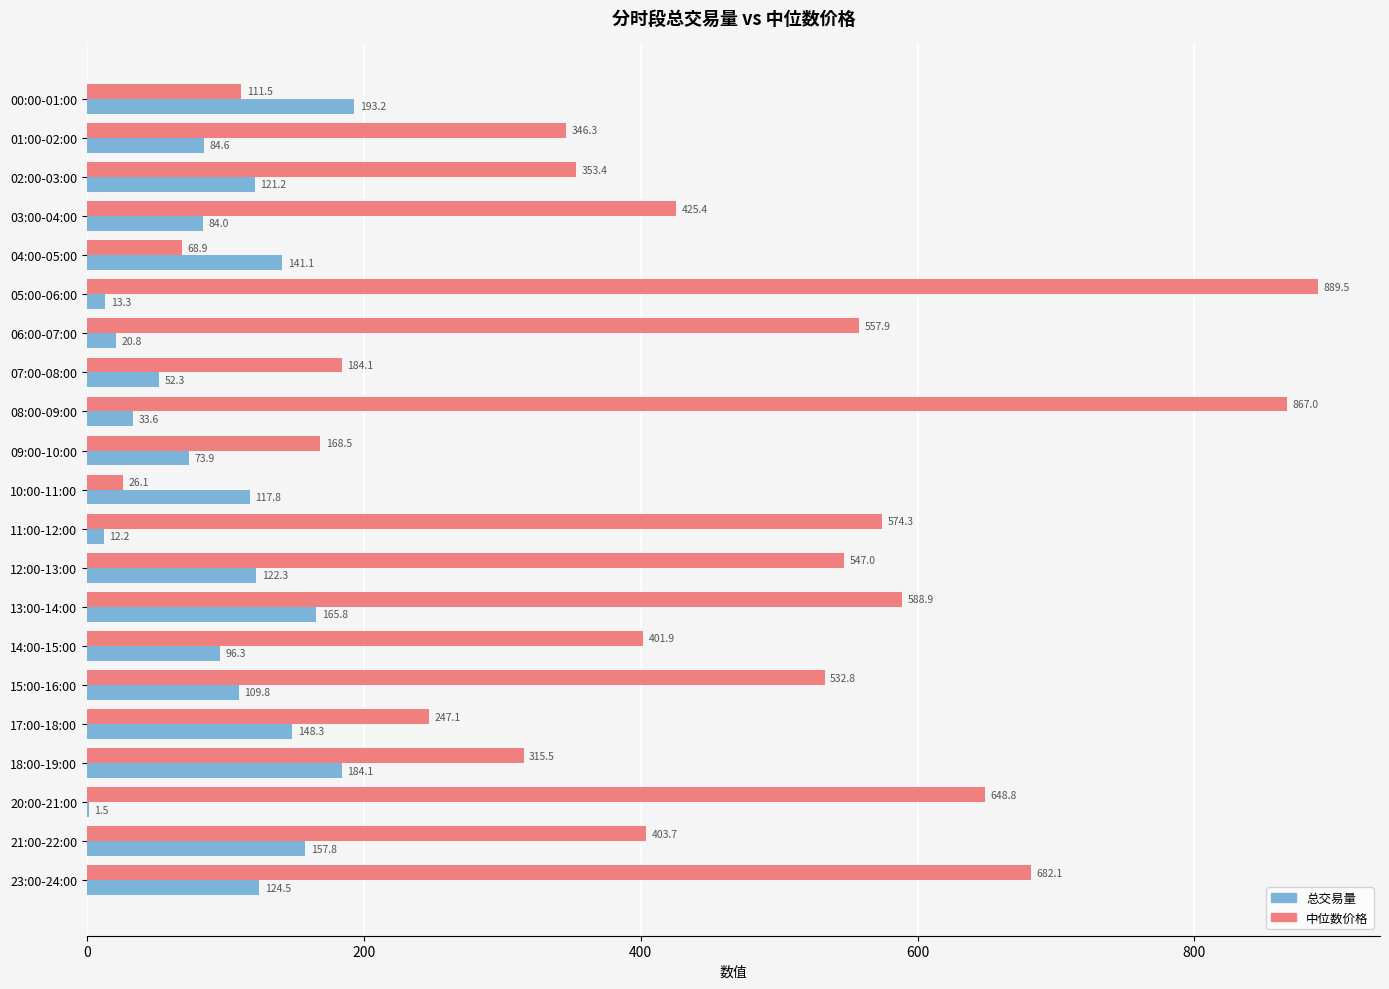

Is it true that 总交易量 equals 275.4 at 21:00-22:00?

False